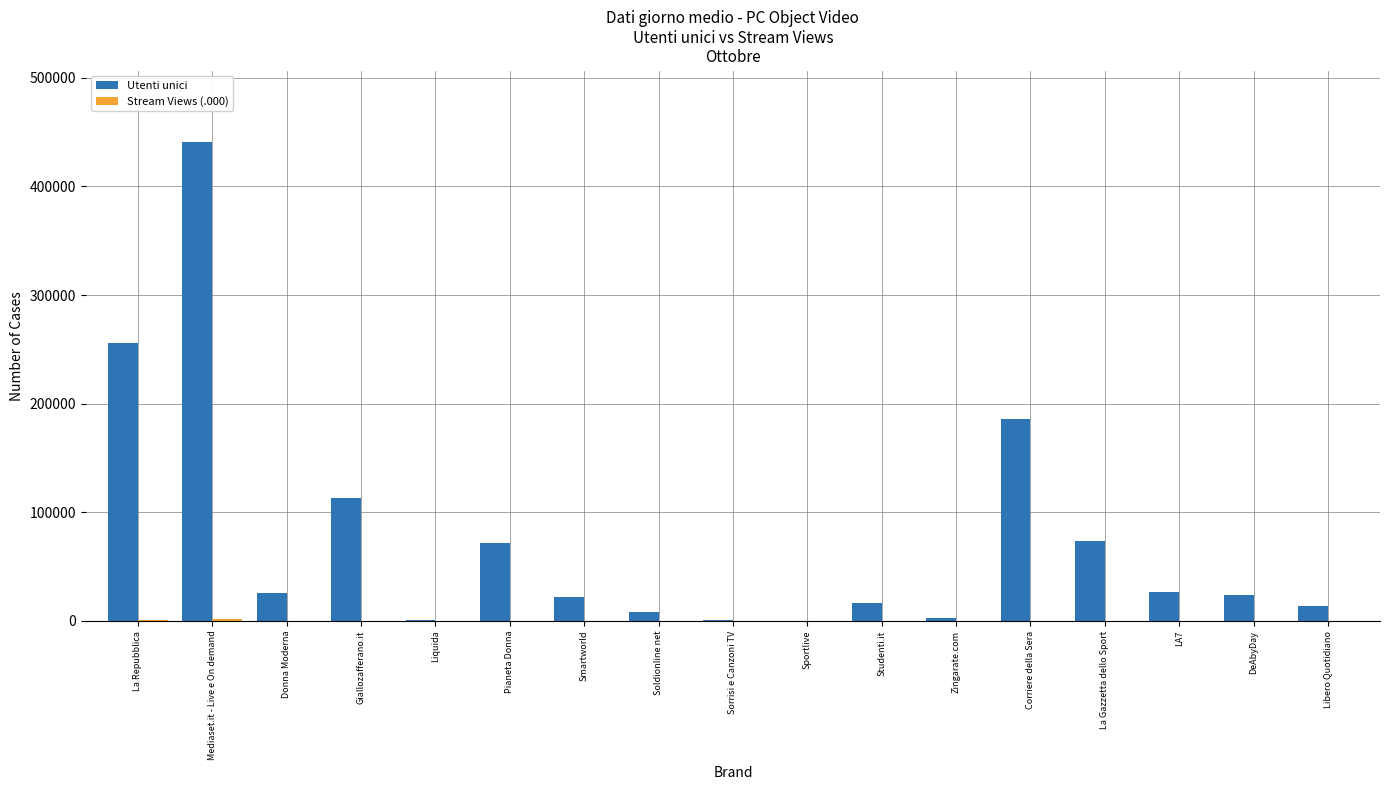

Which series has the largest total across all categories?

Utenti unici